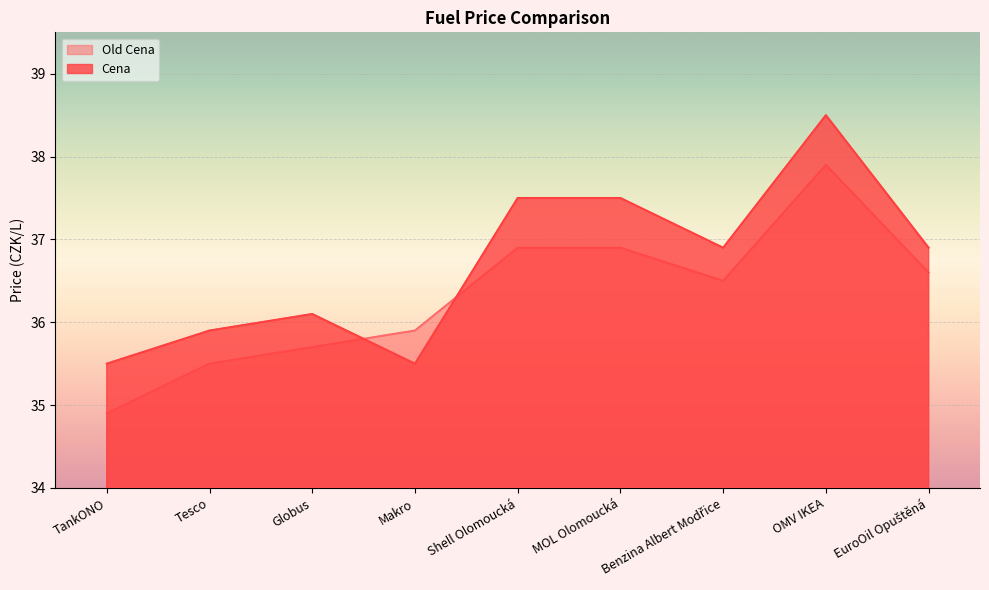

Which series has the largest total across all categories?

Cena